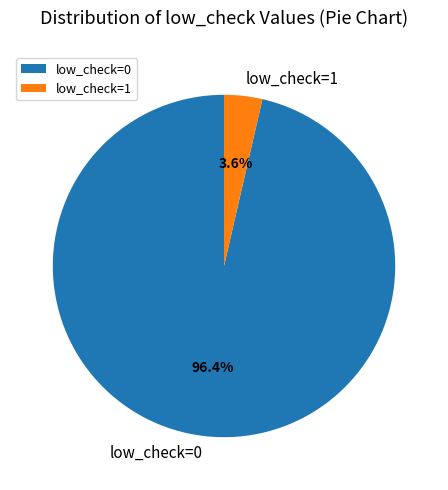

To the nearest percent, what is the combined percentage of low_check=1 and low_check=0?

100%